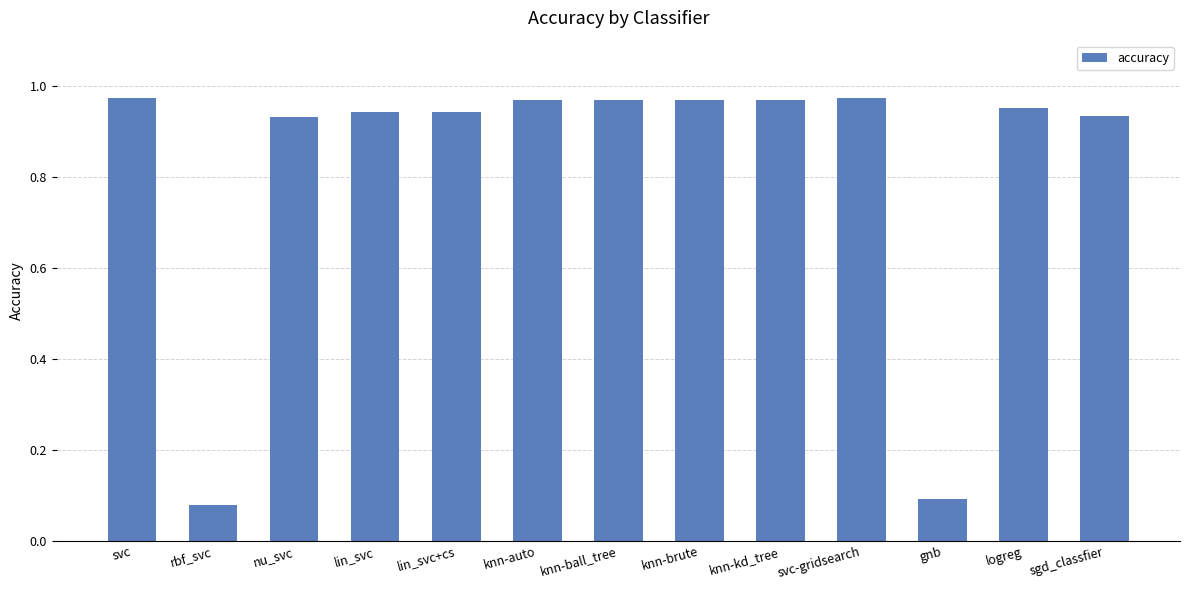

The chart shows a value of 0.6 at sgd_classfier. True or false?

False